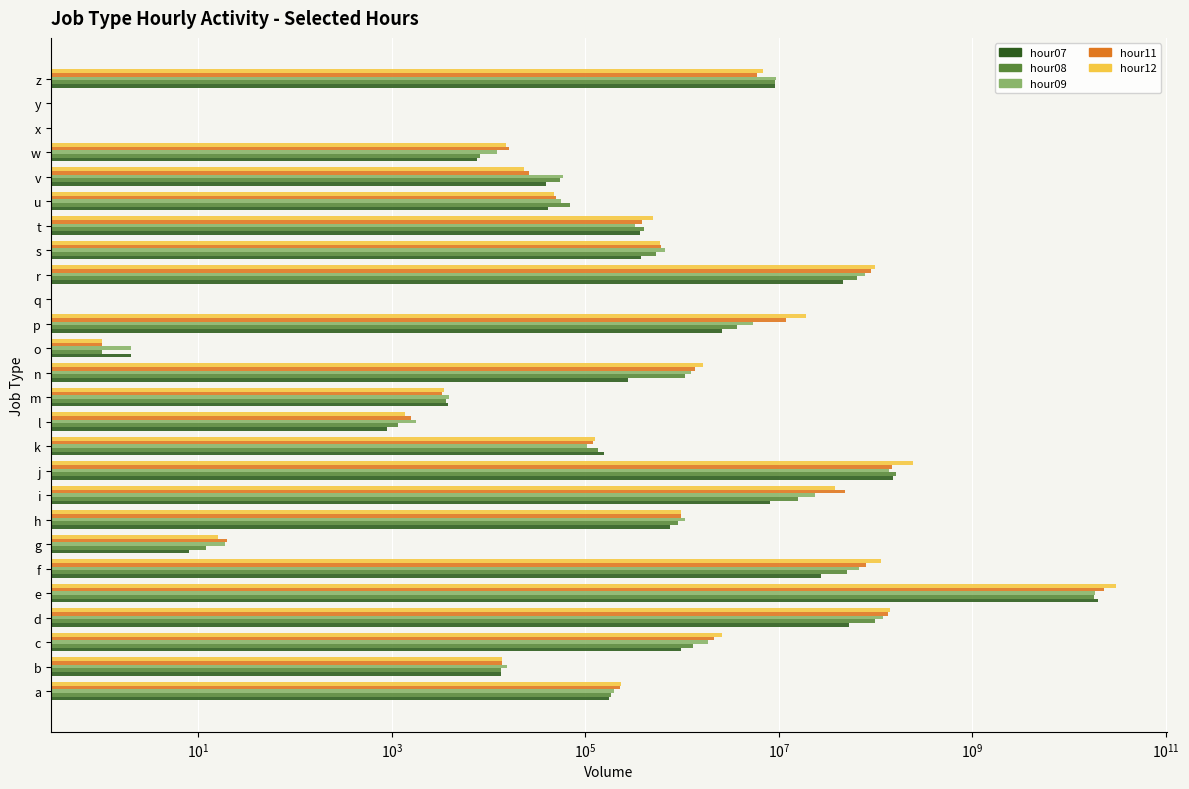

Reading right to left, transcribe all the data shown in this chart.

hour07: 9037792	0	0	7538	39098	40736	363080	373737	46063079	0	2568154	2	275371	3838	890	157057	151874351	8103732	746073	8	27051699	20065475646	53329458	962400	13400	176212
hour08: 9184004	0	0	8236	54930	69484	399666	536863	64280165	0	3671362	1	1063500	3603	1167	135016	162093472	15792485	906790	12	50019998	18079159430	97434620	1282161	13466	182314
hour09: 9351744	0	0	12354	58350	56374	326007	663230	77912322	0	5367611	2	1234035	3855	1777	104076	137364700	23353409	1061006	19	66660674	18283997122	120084461	1857669	15435	197120
hour11: 5906543	0	0	16264	26130	50088	388020	601731	89368005	0	11983982	1	1367872	3268	1573	121181	146330138	48306750	967814	20	78720316	22995677880	133595890	2112065	13673	228698
hour12: 6891991	0	0	15250	23004	47964	500930	586284	98201509	0	19232197	1	1627832	3449	1375	127327	241311013	37931191	978929	16	114012402	30616089695	140161599	2612627	13624	233167